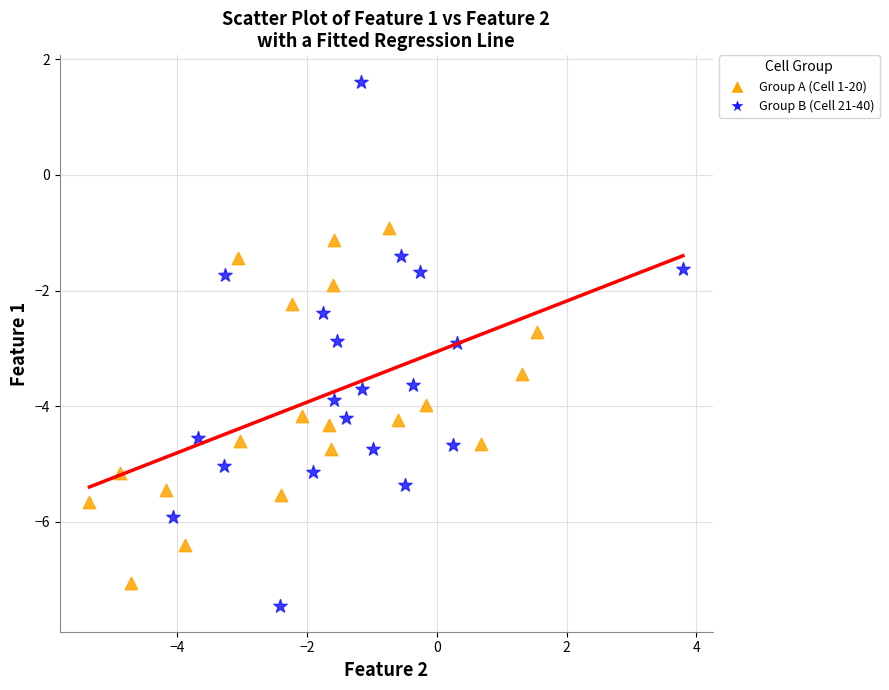

Which series contains the lowest Y value?

Group B (Cell 21-40)